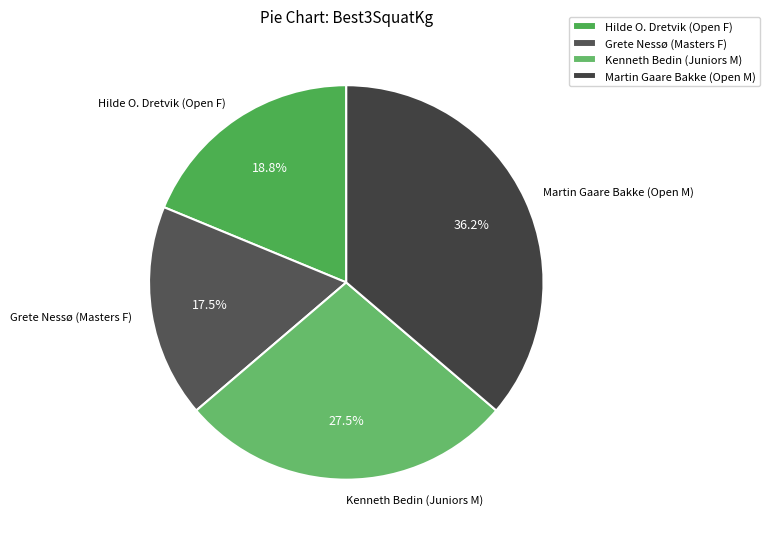

Between Grete Nessø (Masters F) and Hilde O. Dretvik (Open F), which is larger?

Hilde O. Dretvik (Open F)